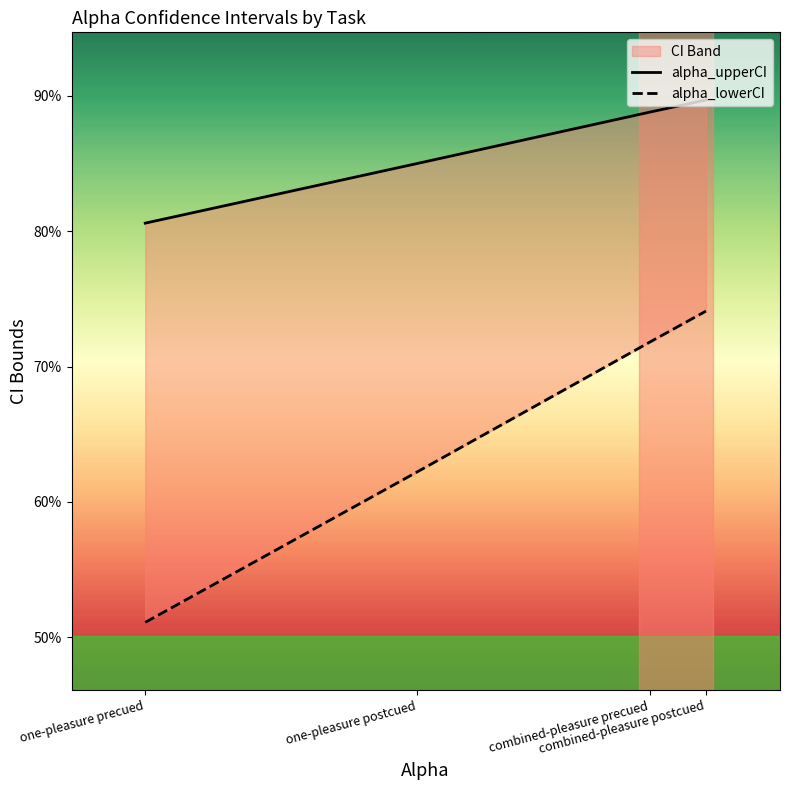

Is this an area chart (filled region under the line)?

No